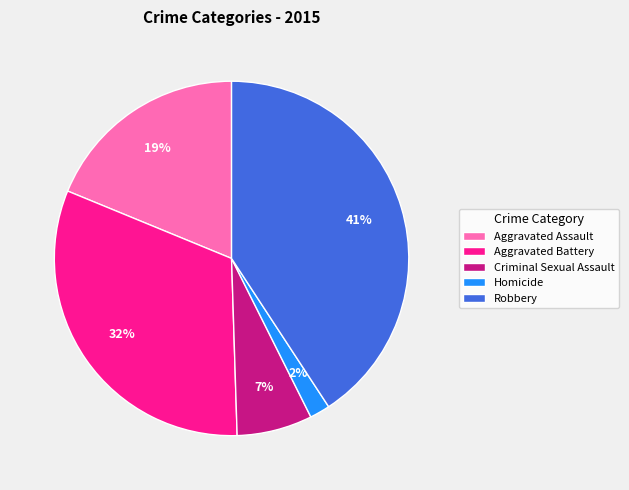

Does Aggravated Battery represent more than half of the total?

No